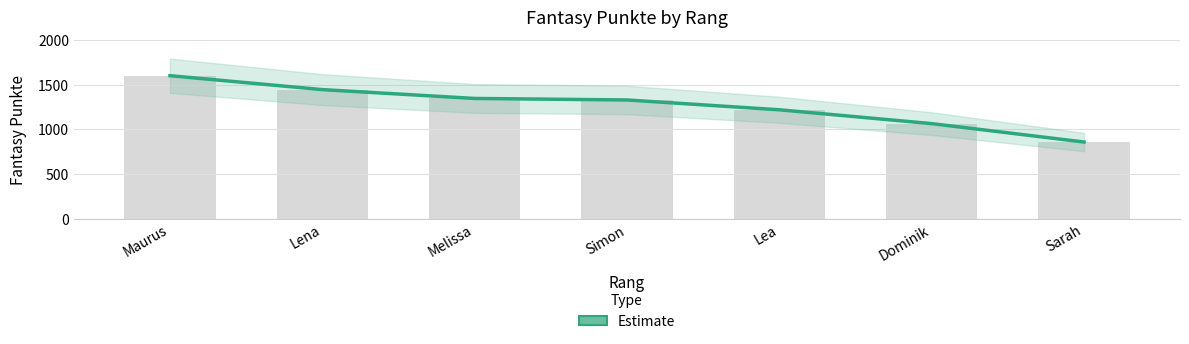

What is the average value?

1265